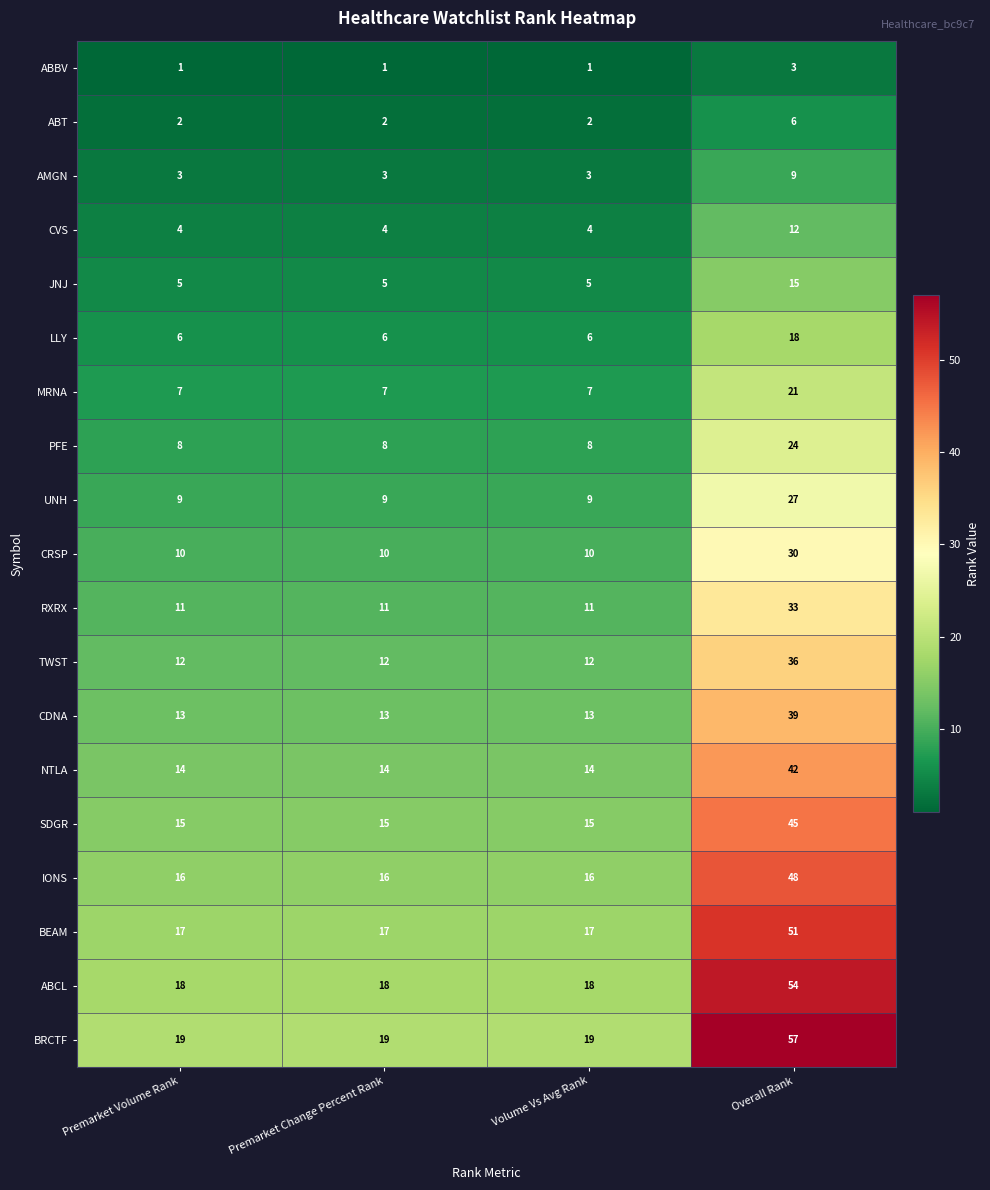

At Premarket Change Percent Rank, list the series in order from largest to smallest.

BRCTF, ABCL, BEAM, IONS, SDGR, NTLA, CDNA, TWST, RXRX, CRSP, UNH, PFE, MRNA, LLY, JNJ, CVS, AMGN, ABT, ABBV